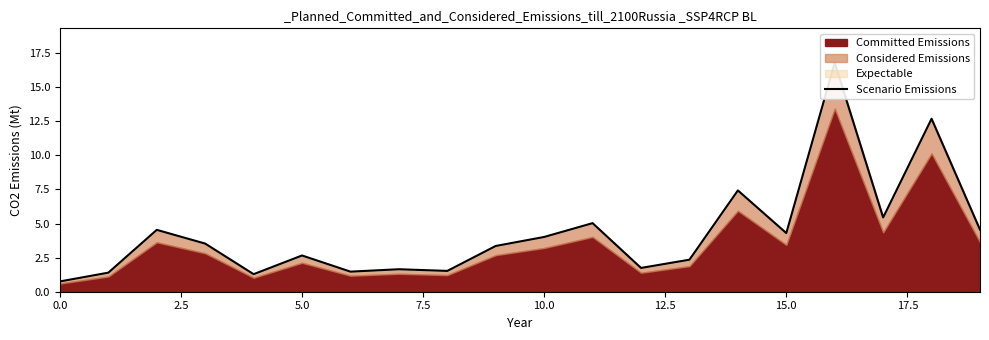

Where is the data nearest to the value 8?

14